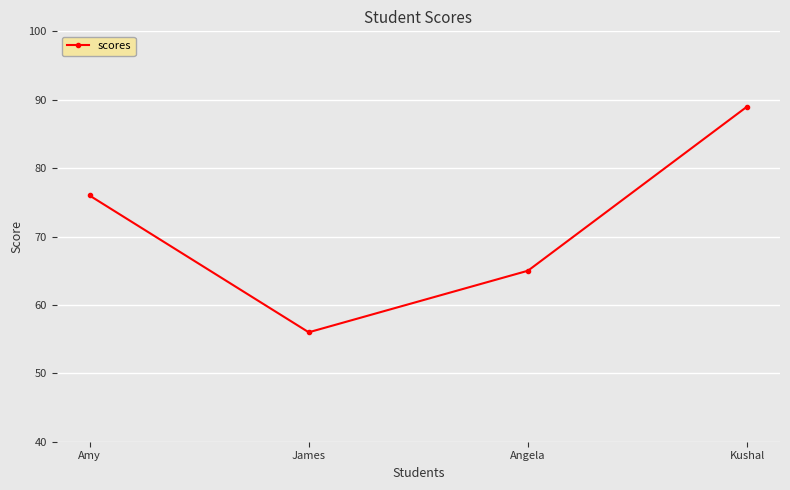

What is the greatest value displayed?

89